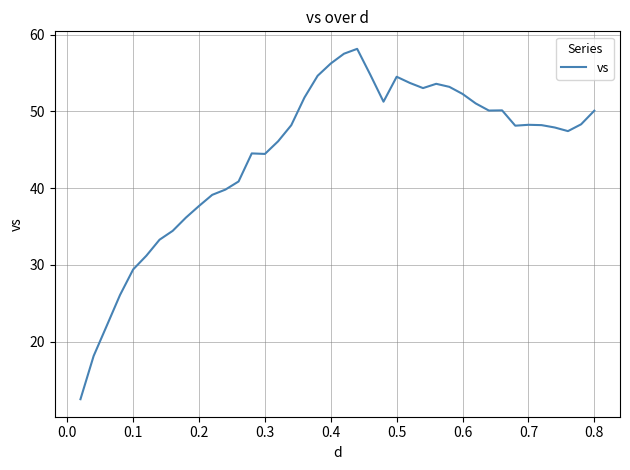

What is the maximum value shown in the chart?

58.1